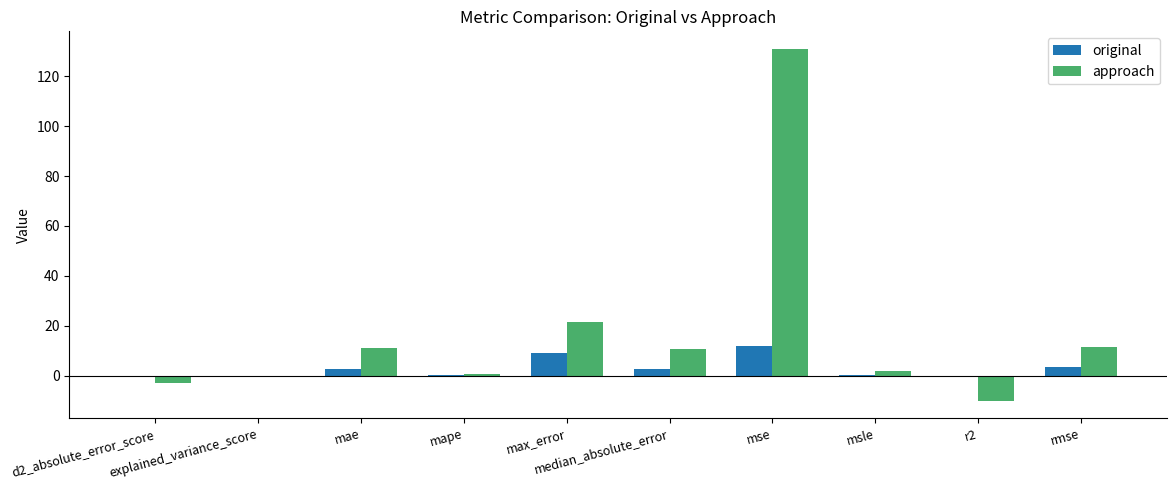

What is the maximum value for approach?

131.0